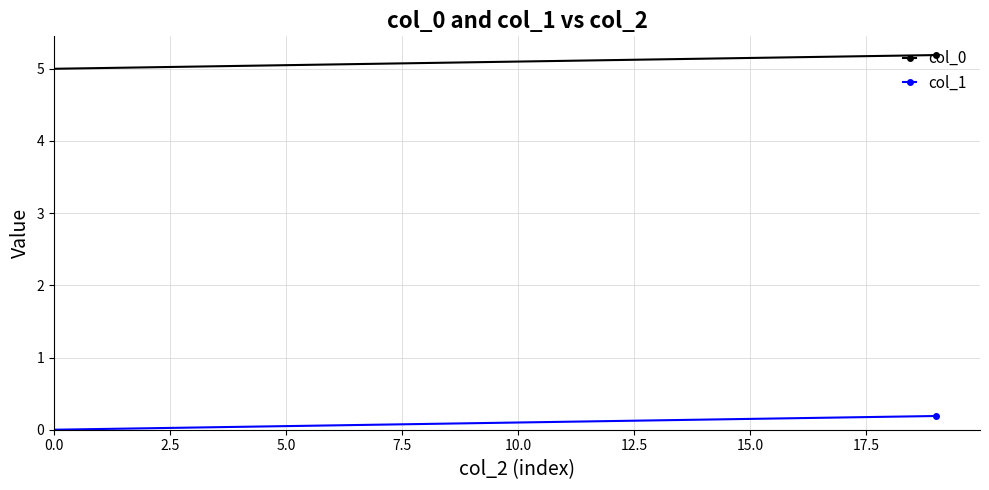

What is the sum of all col_0 values?

101.9